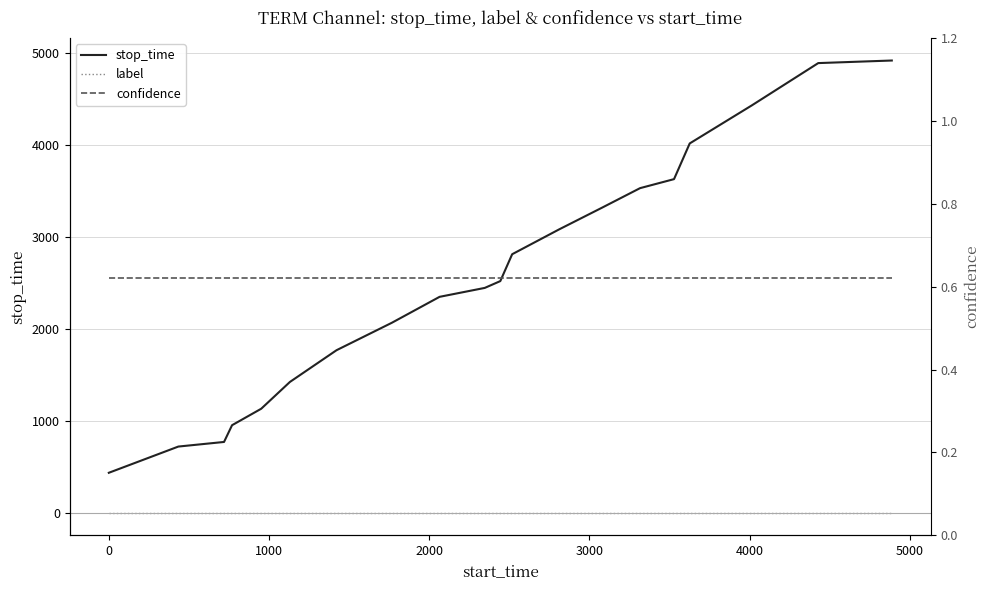

True or false: stop_time has a value of 413.5 at 0.

False